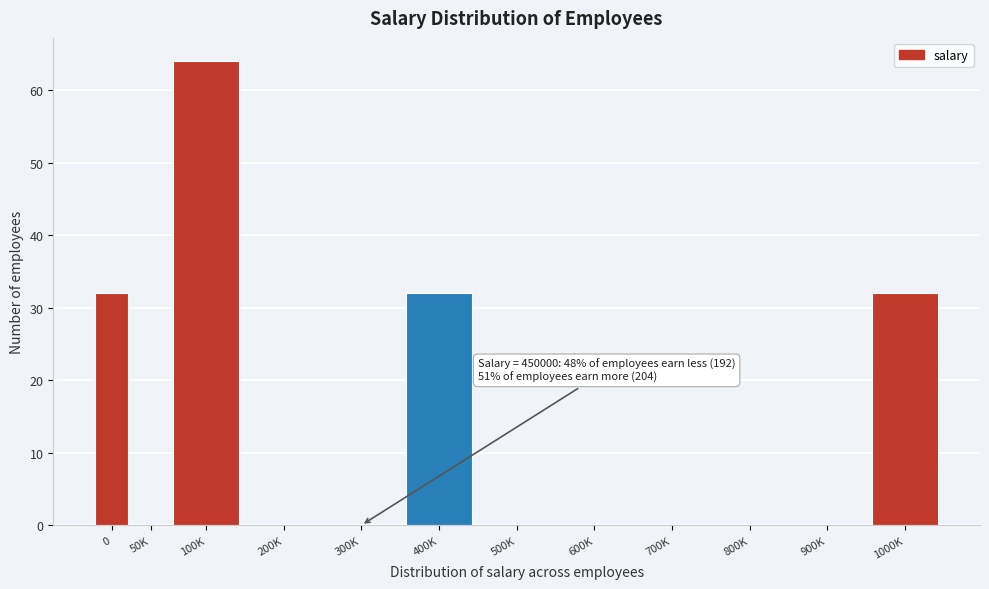

Reading left to right, list all the values displayed in this chart.

0=32	50K=0	100K=64	200K=0	300K=0	400K=32	500K=0	600K=0	700K=0	800K=0	900K=0	1000K=32